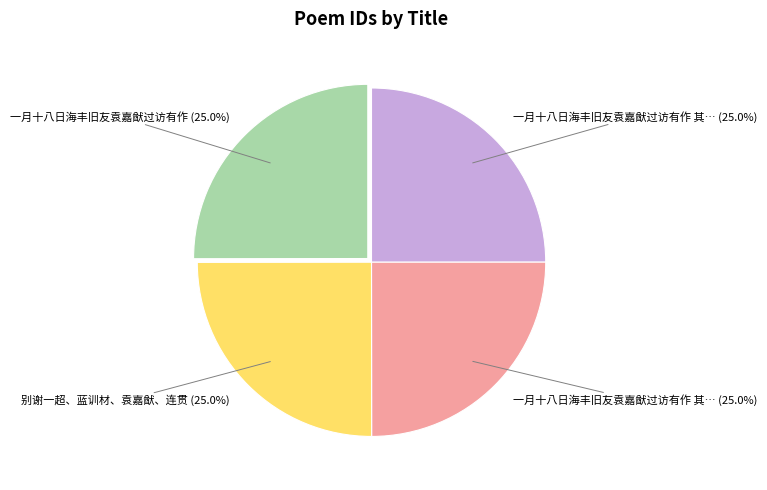

Does any single category account for the majority?

No